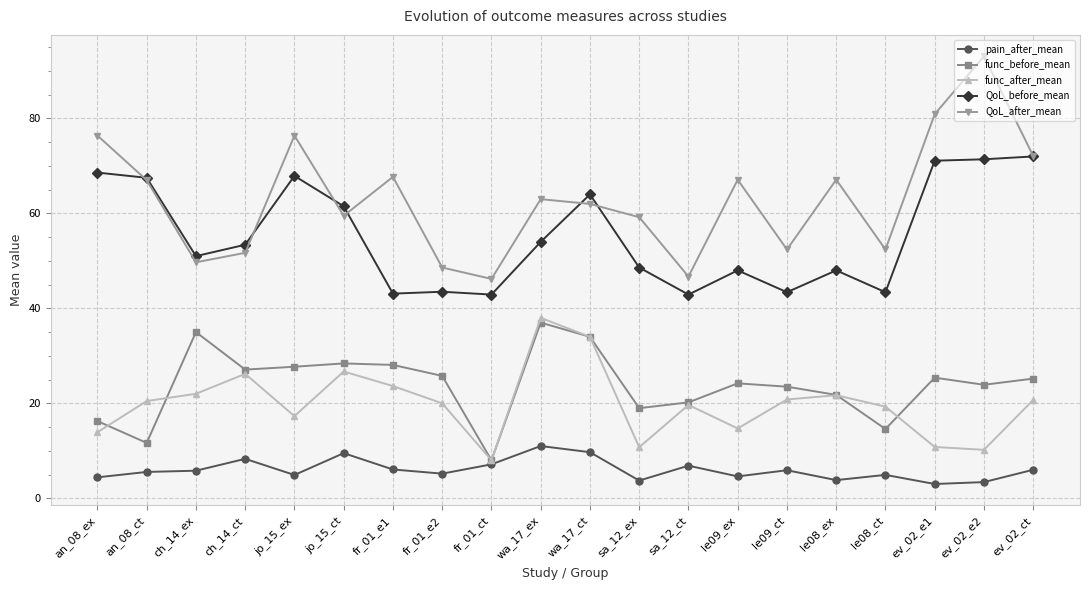

Where is the first local maximum for QoL_before_mean?

jo_15_ex